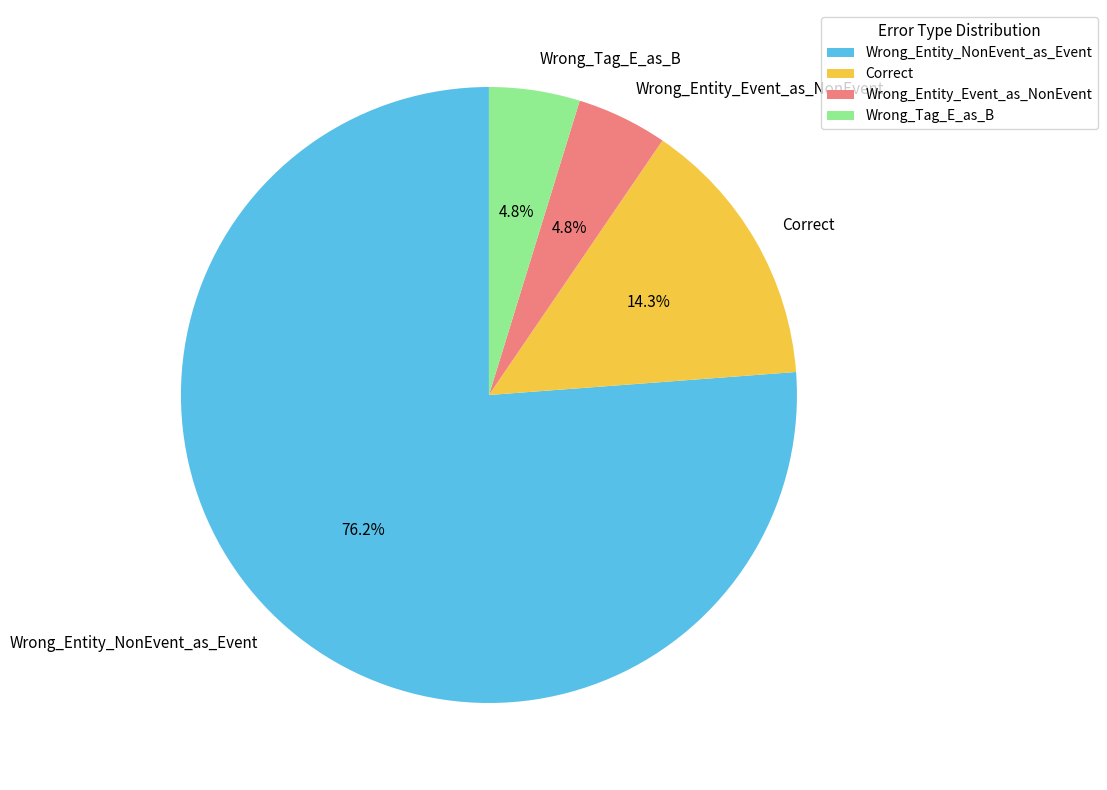

What is the ratio of the value at Wrong_Entity_Event_as_NonEvent to the value at Correct?

0.3